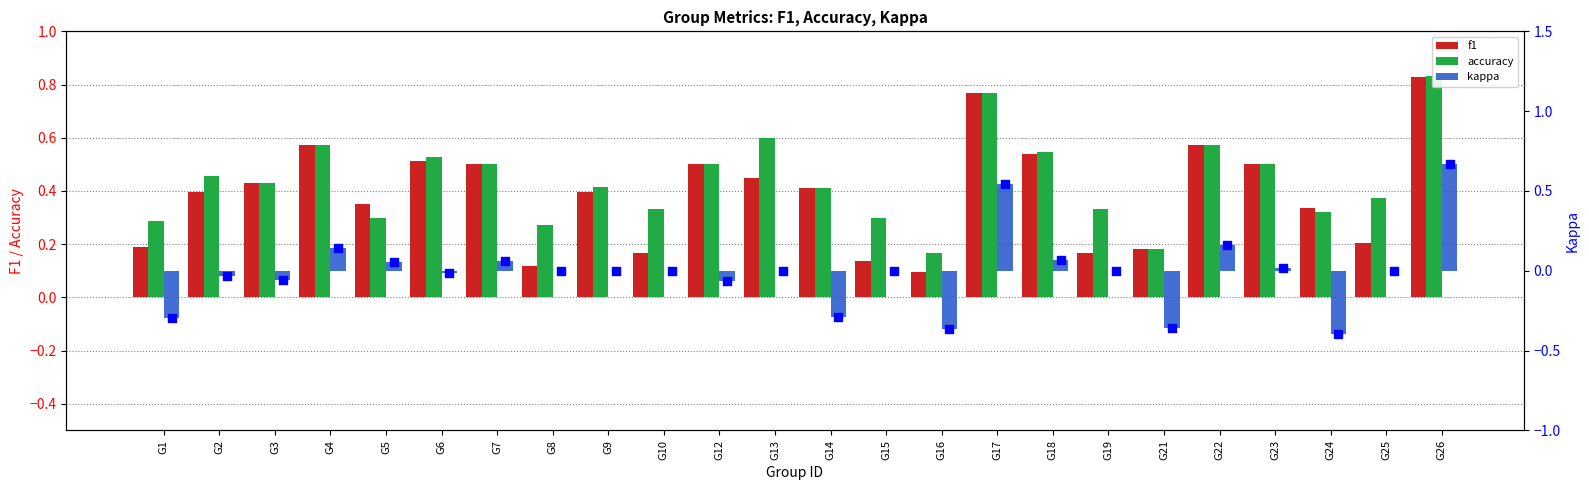

What are all the series names shown in the legend?

f1, accuracy, kappa